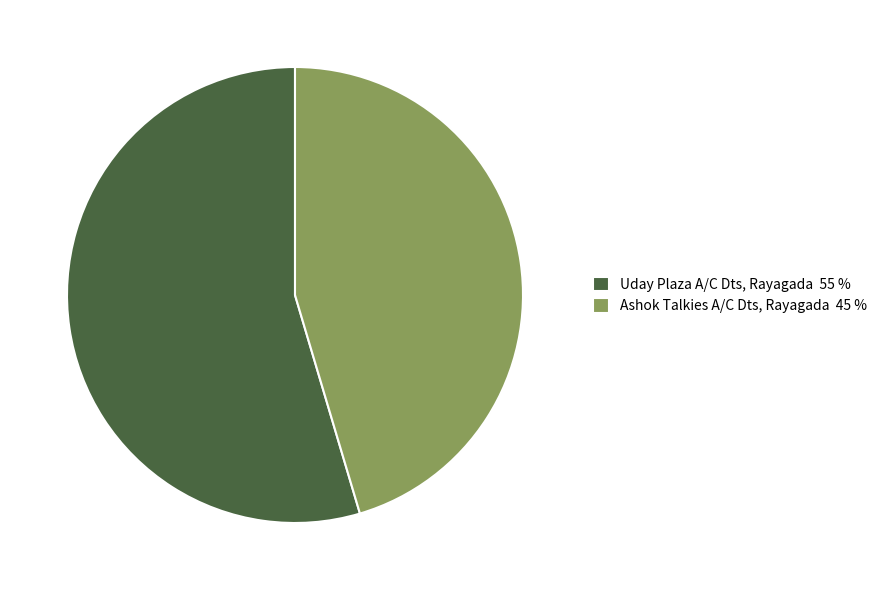

Approximately how many times larger is the value at Uday Plaza A/C Dts, Rayagada 55 % compared to Ashok Talkies A/C Dts, Rayagada 45 %?

1.2